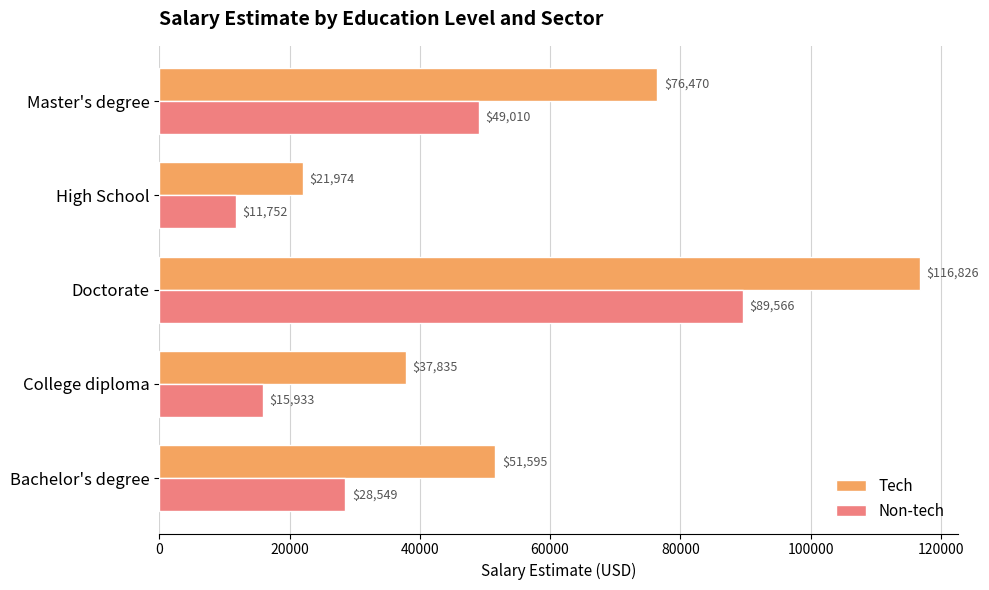

What value does the Tech series have at Master's degree?

76469.5